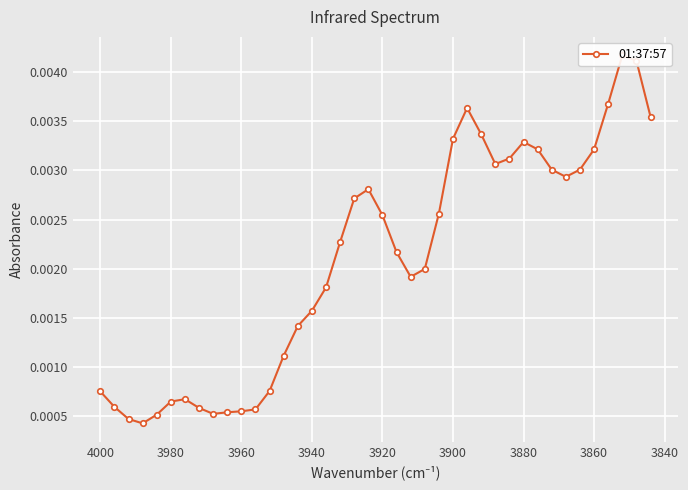

The value at 3900 is 0.0. True or false?

False